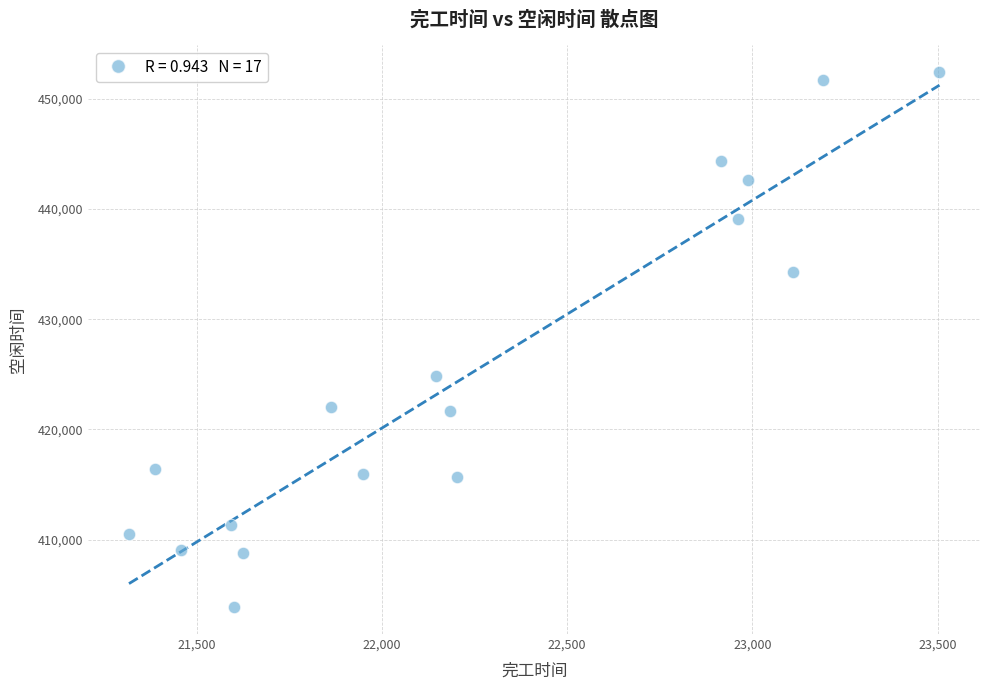

What is the range of X values (max minus min)?

2187.6